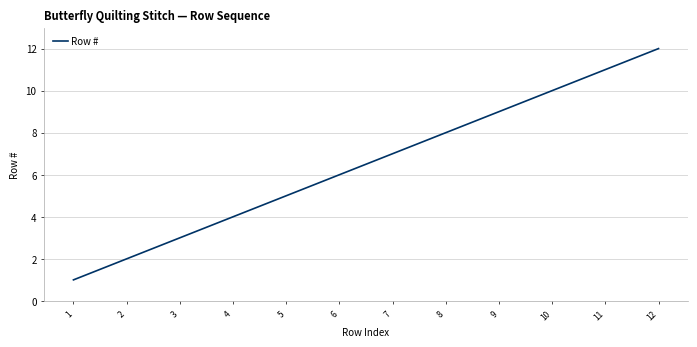

True or false: the data shows 12 at 8.

False